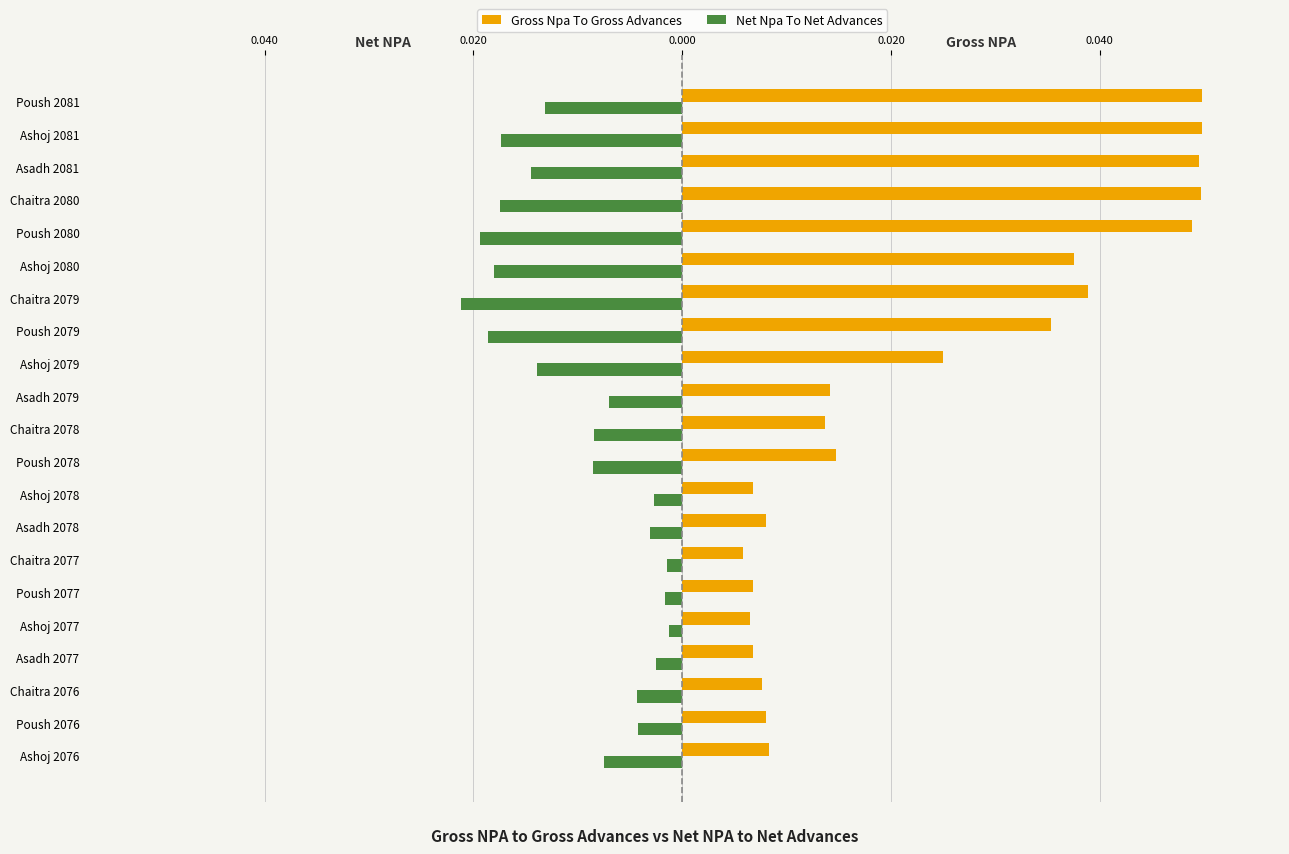

What are all the series names shown in the legend?

Gross Npa To Gross Advances, Net Npa To Net Advances